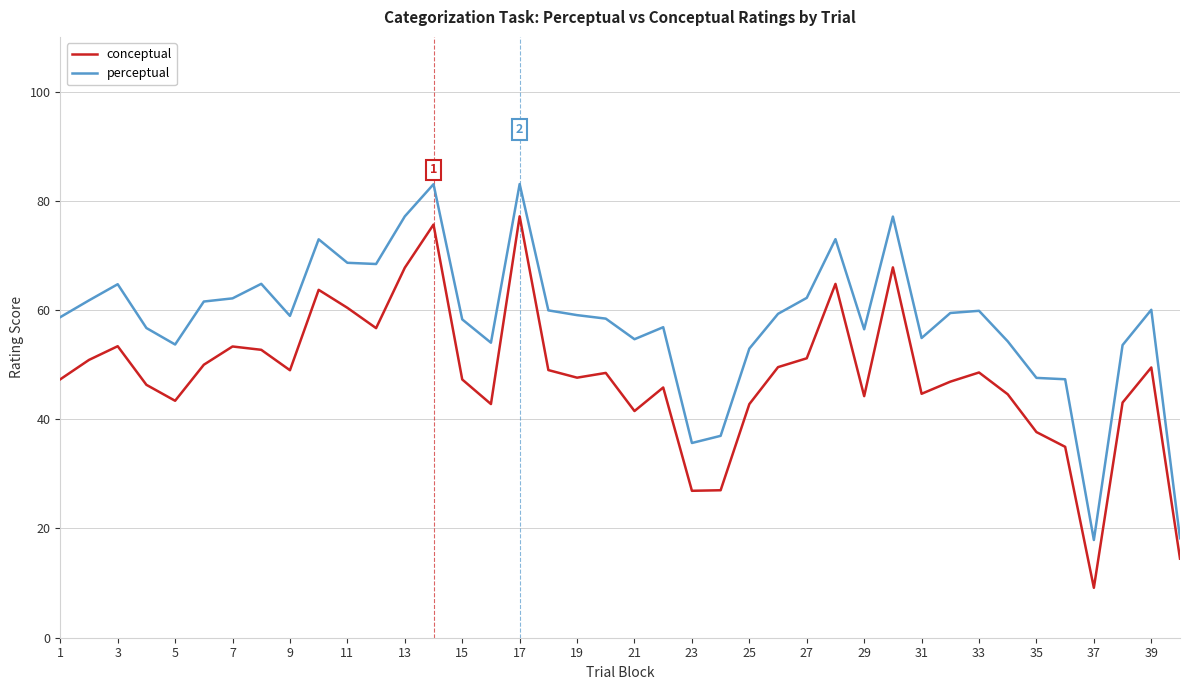

What is the difference between the maximum and minimum values in the conceptual series?

68.0